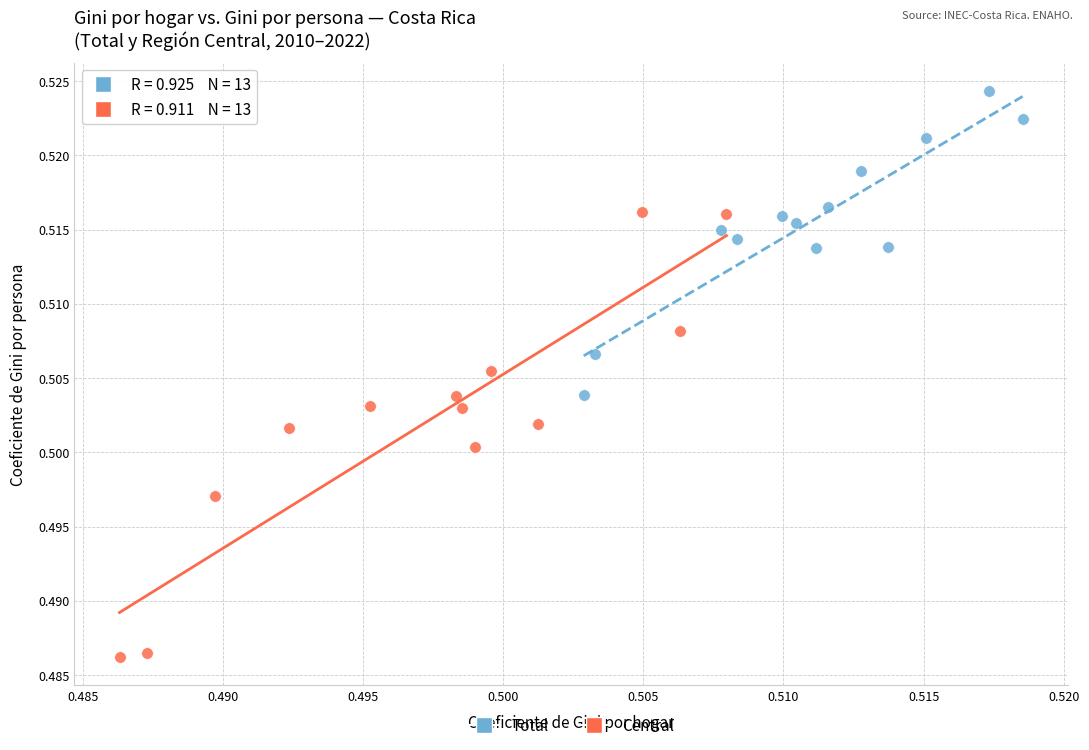

Which series contains the highest Y value?

Total